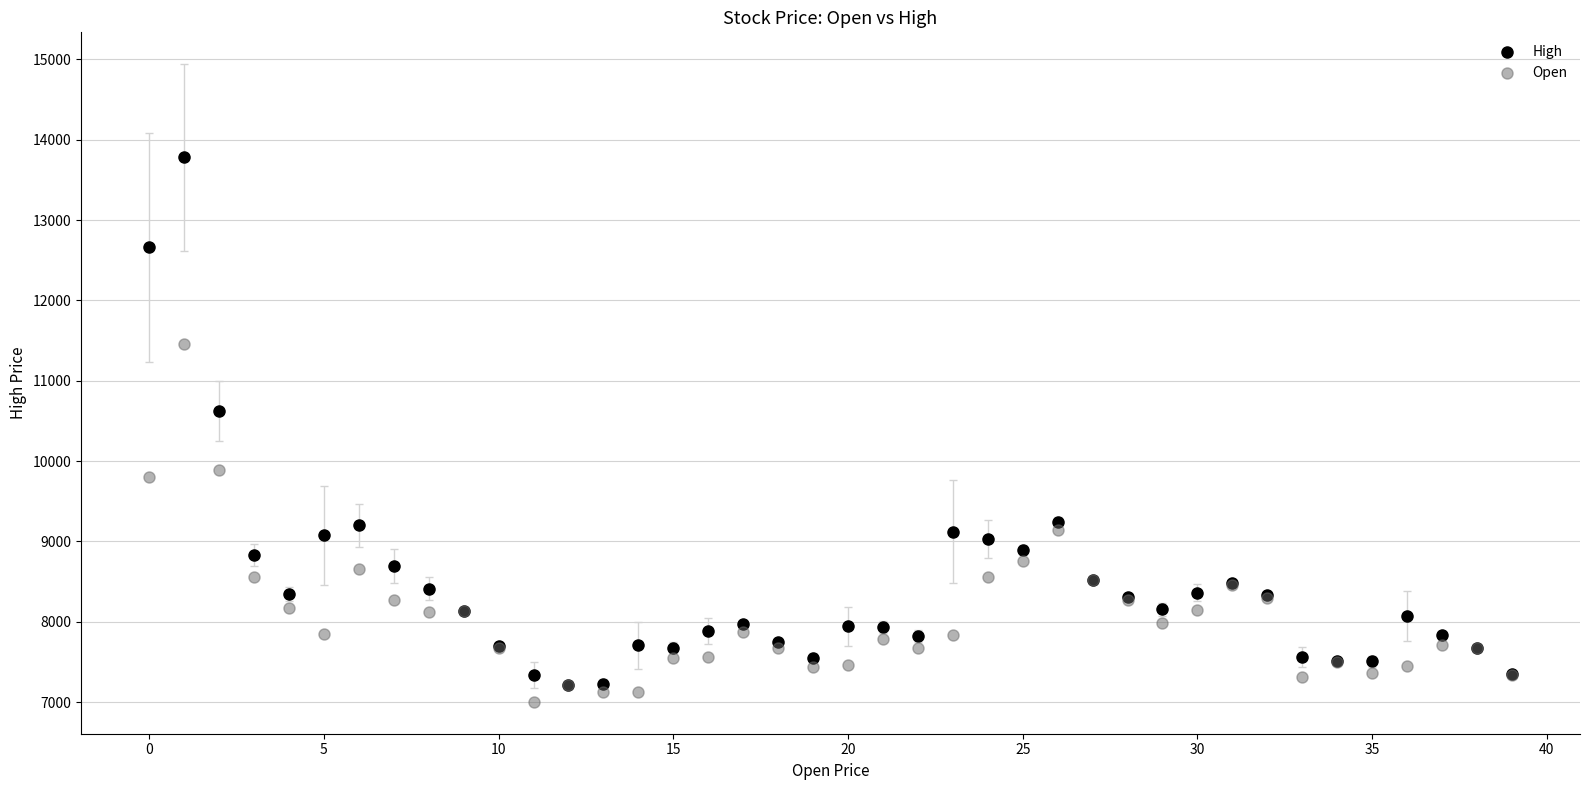

Across all series, what Y value is closest to 10391?

10624.7